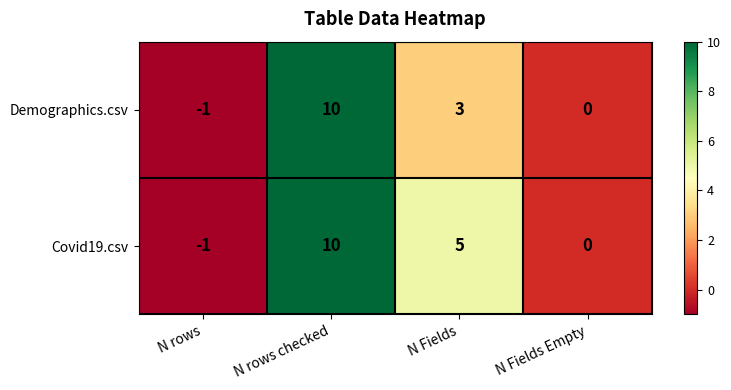

At how many categories does at least one series exceed 4?

2